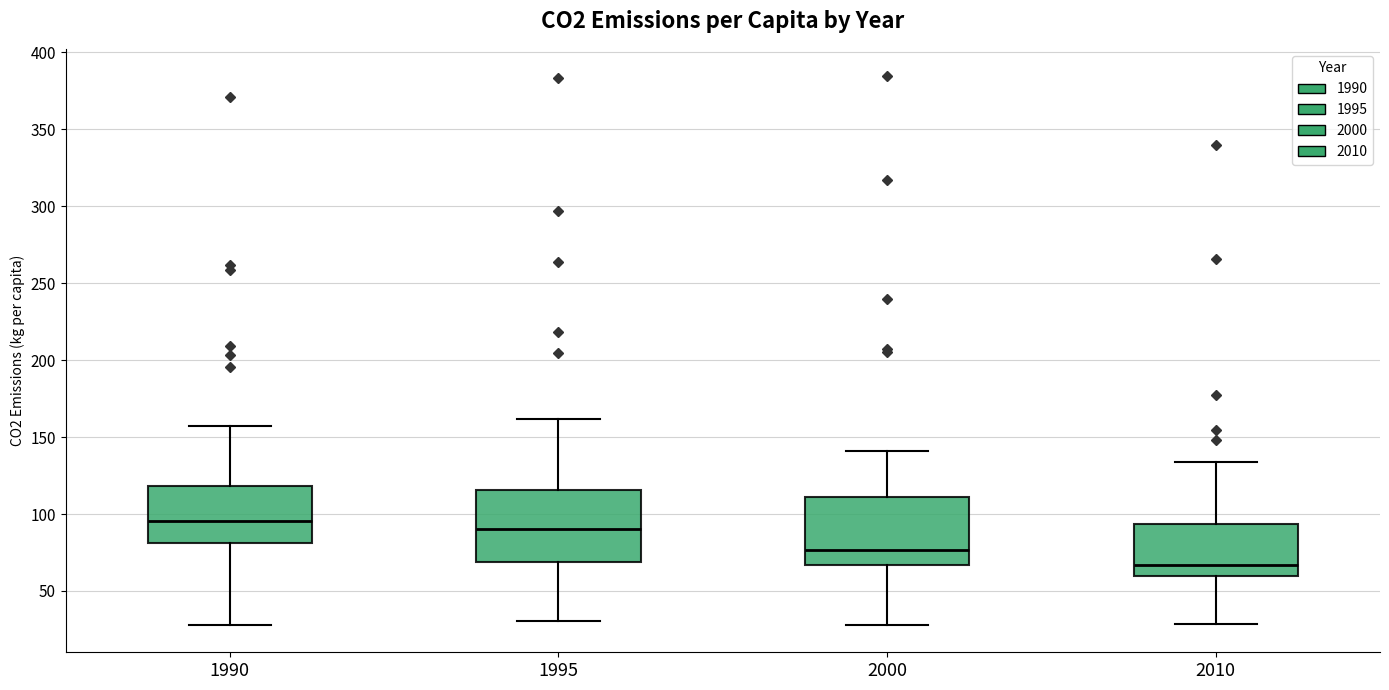

Which box has the lowest median line?

2010